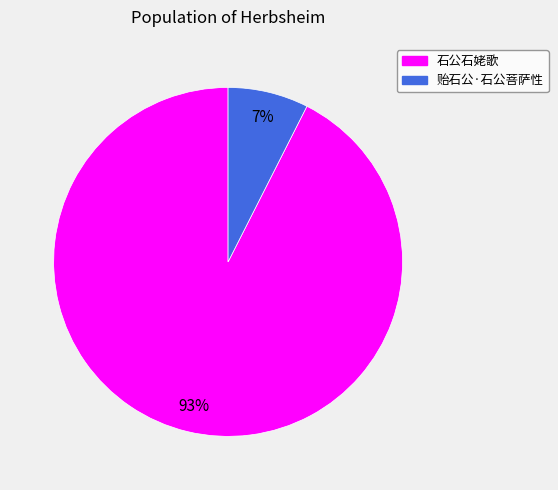

To the nearest percent, what is the combined percentage of 贻石公·石公菩萨性 and 石公石姥歌?

100%